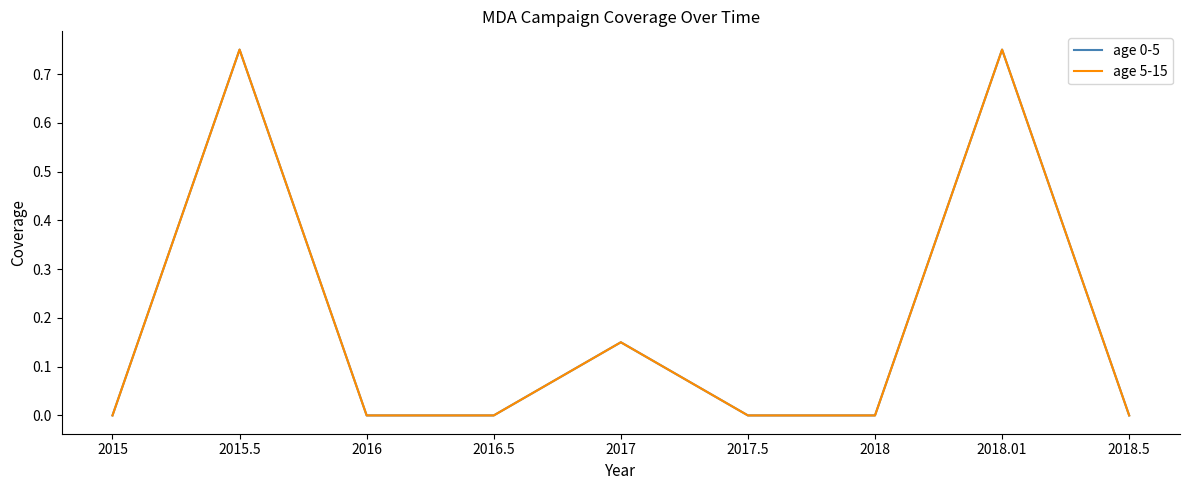

Reading right to left, list all the values displayed in this chart.

age 0-5: 0.0	0.8	0.0	0.0	0.1	0.0	0.0	0.8	0.0
age 5-15: 0.0	0.8	0.0	0.0	0.1	0.0	0.0	0.8	0.0